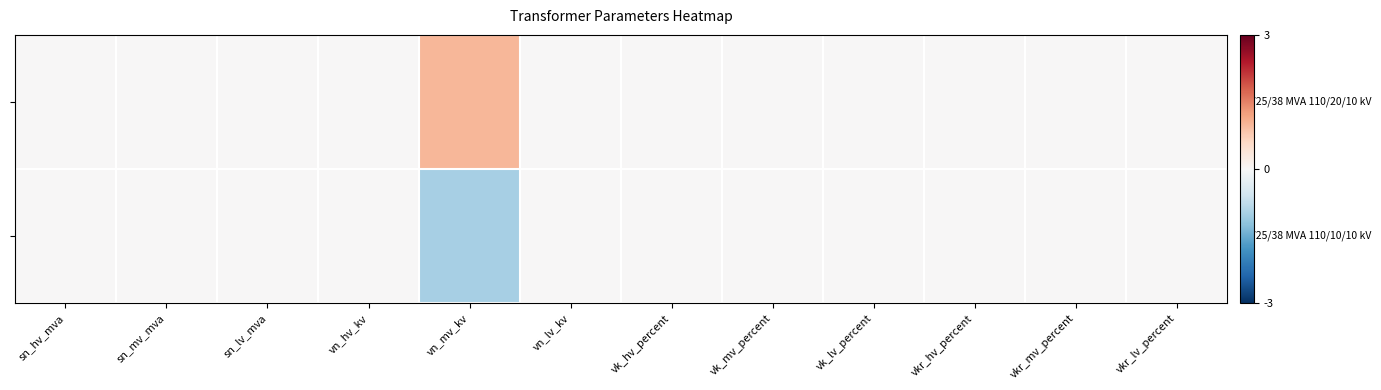

At how many categories does at least one series exceed 0?

1